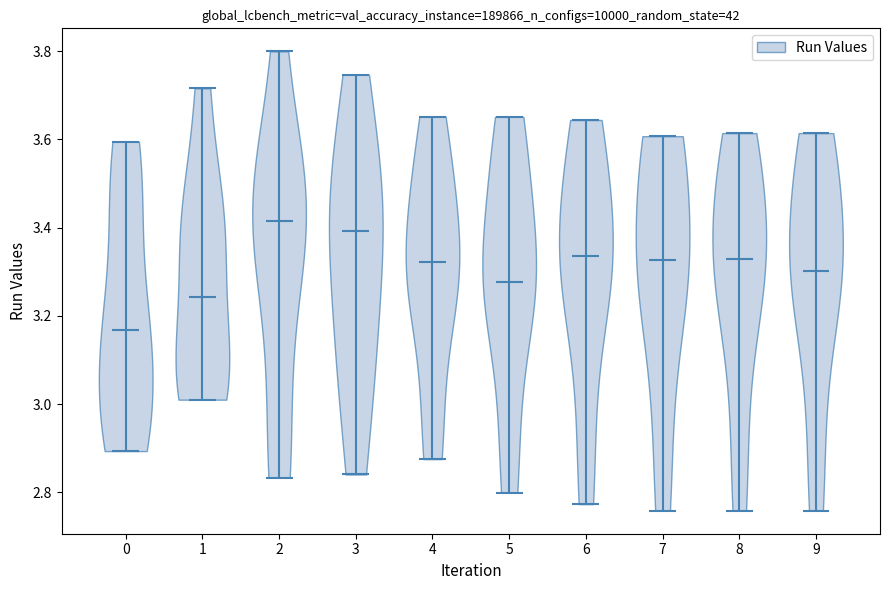

Which violin has the highest median line?

2